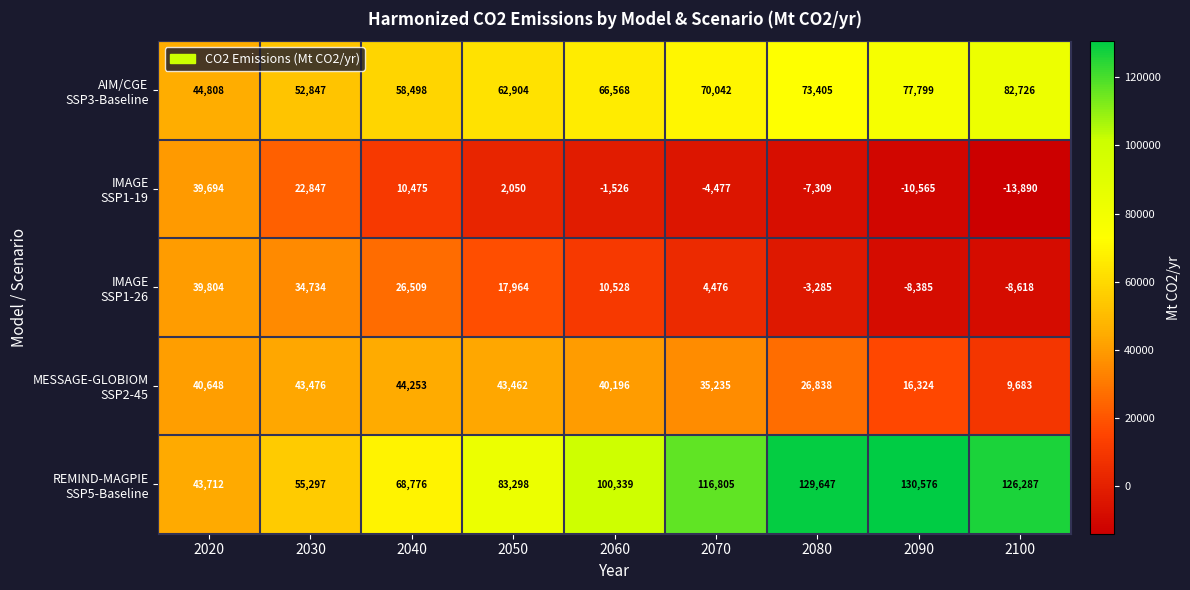

At which category is the sum across all series the highest?

2070